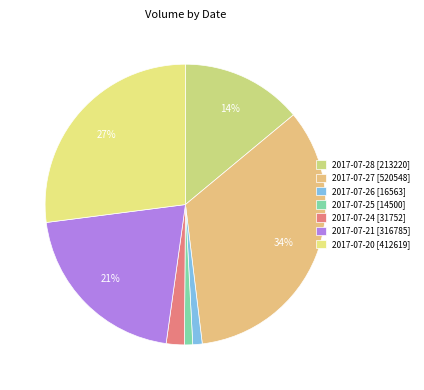

How many slices are in this pie chart?

7